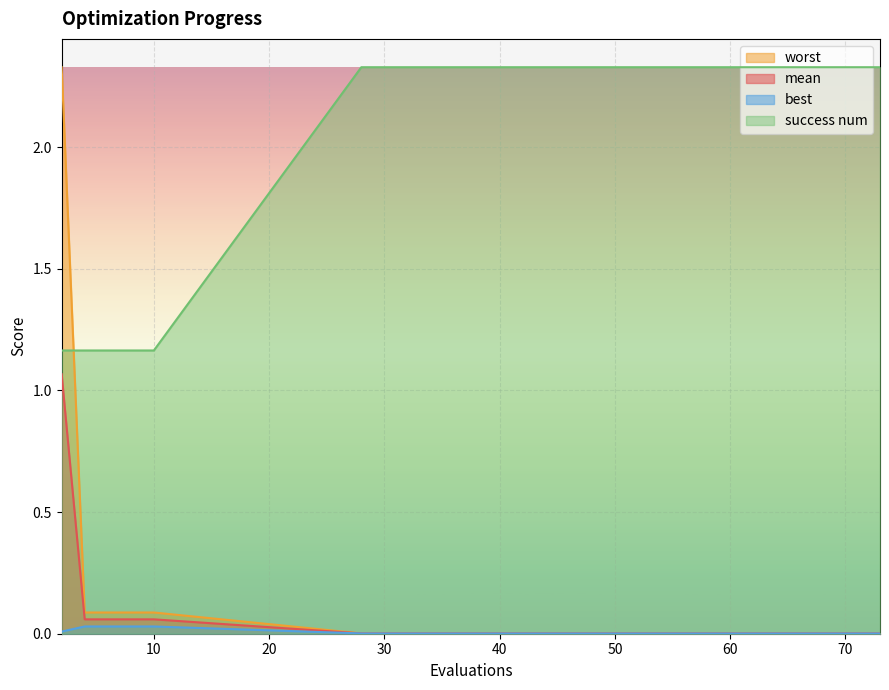

What is the difference between the success num values at 49 and 2?

1.2